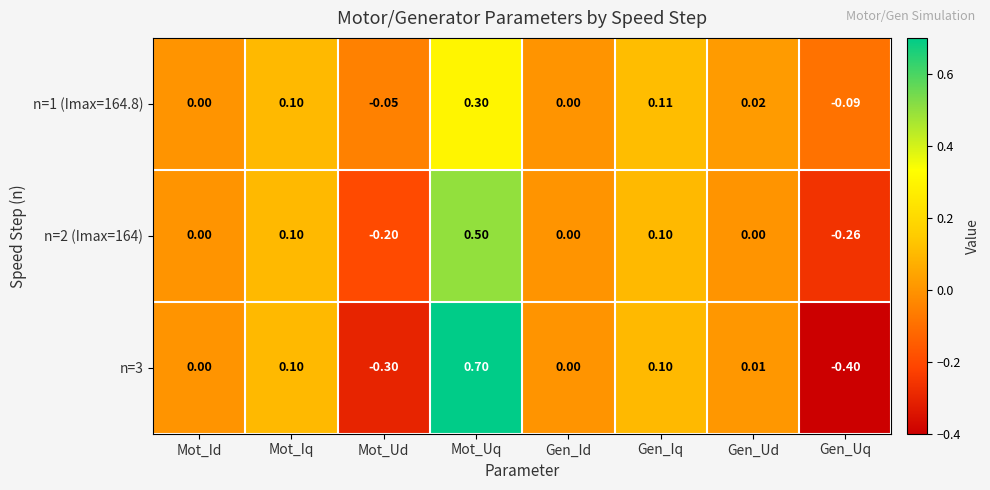

Which series has the largest total across all categories?

n=1 (Imax=164.8)